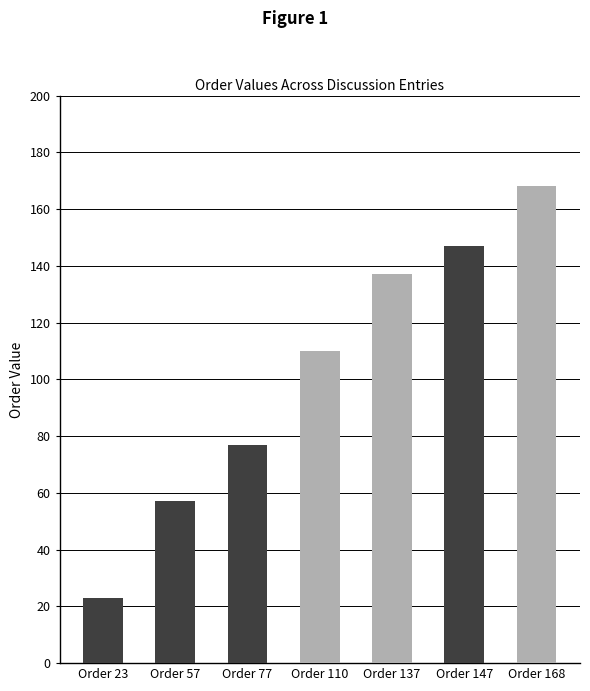

What is the average value?

103